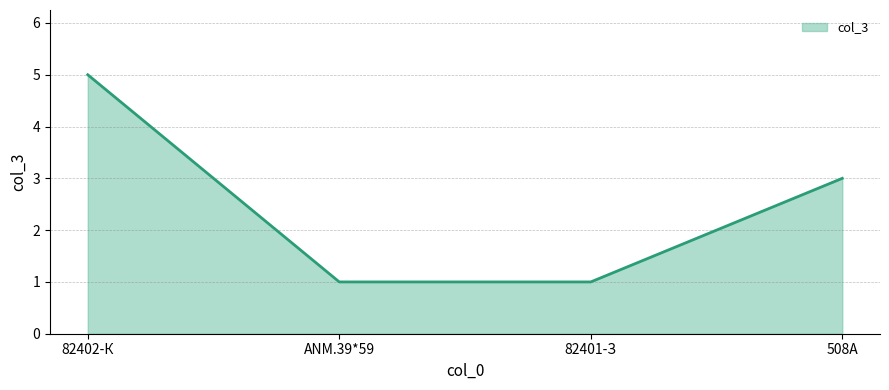

What is the greatest value displayed?

5